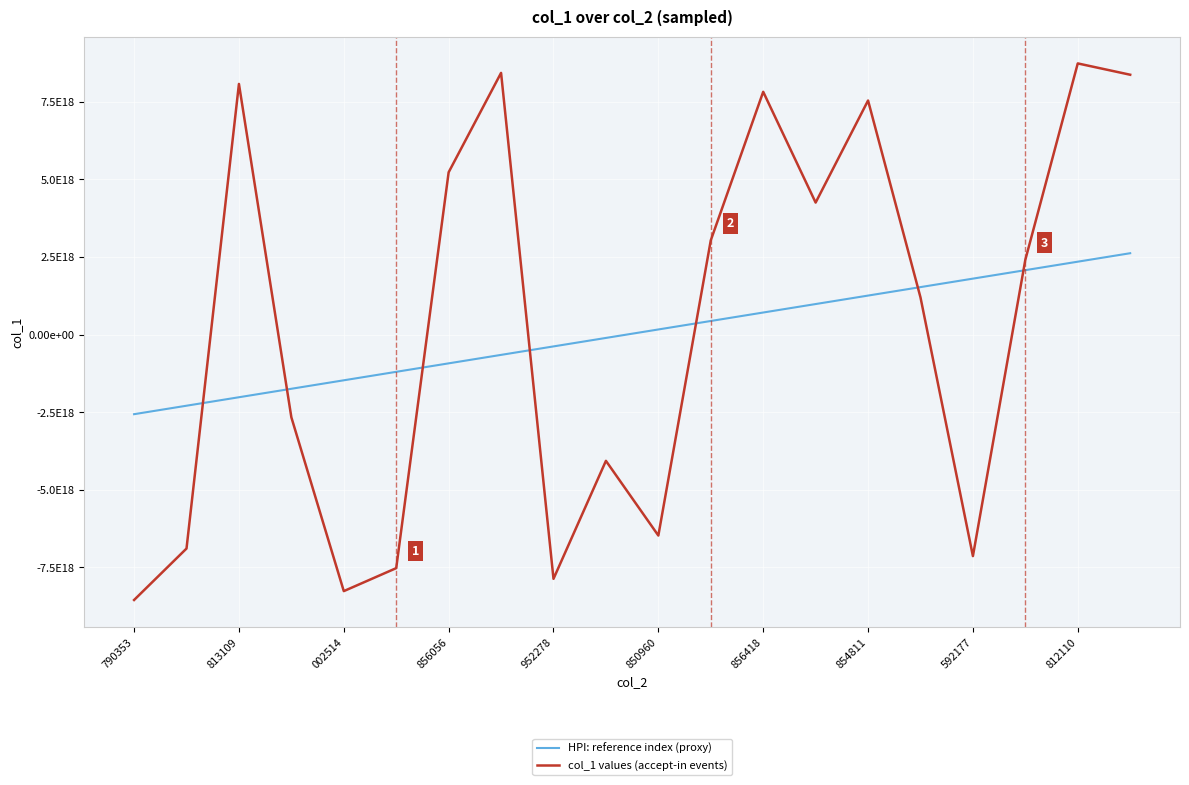

What is the difference between the maximum and minimum values in the col_1 values (accept-in events) series?

17281706026962894848